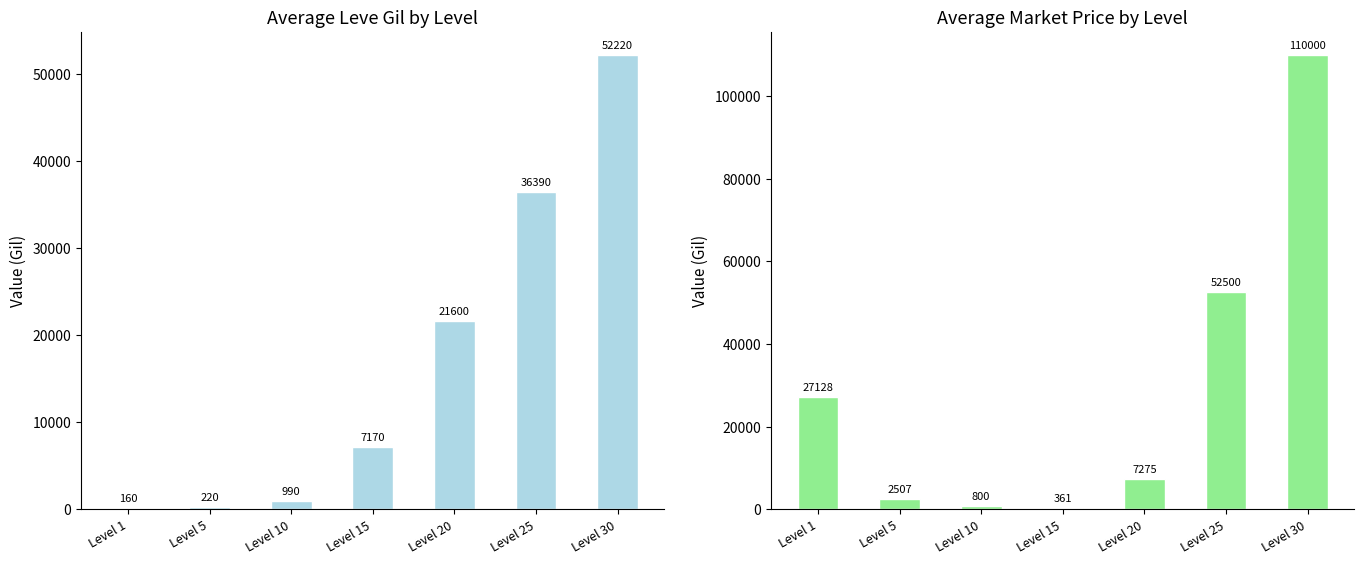

Where does the Avg Leve Gil series first go above 7170?

Level 20